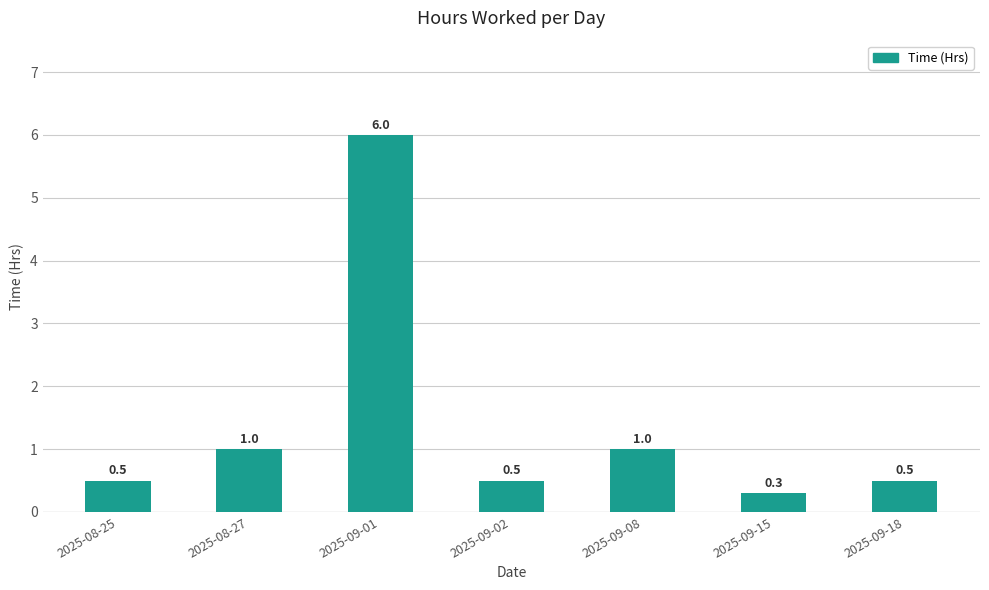

What is the sum of the values at 2025-09-01 and 2025-09-18?

6.5